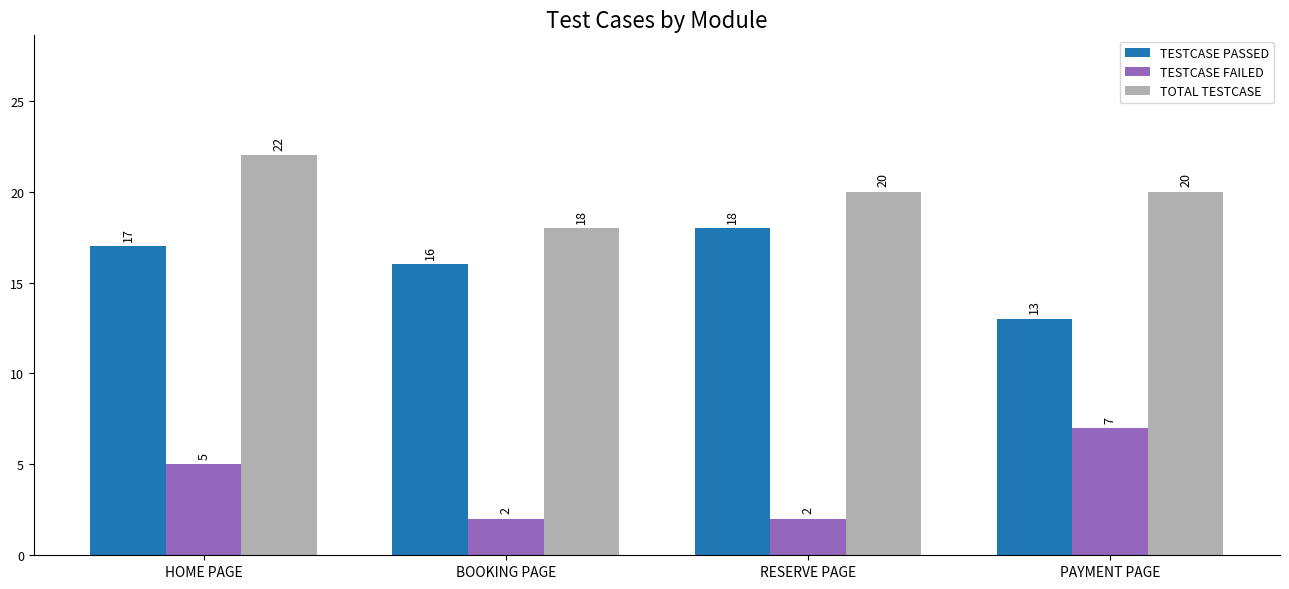

Reading left to right, list all the values displayed in this chart.

TESTCASE PASSED: 17	16	18	13
TESTCASE FAILED: 5	2	2	7
TOTAL TESTCASE: 22	18	20	20